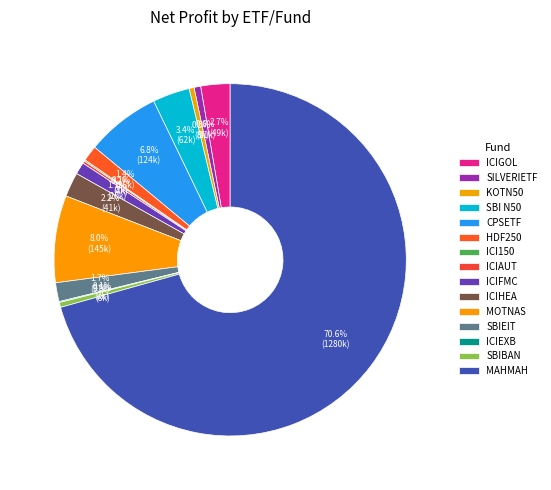

Rank the categories by value from highest to lowest.

MAHMAH, MOTNAS, CPSETF, SBI N50, ICIGOL, ICIHEA, SBIEIT, HDF250, ICIFMC, SILVERIETF, KOTN50, SBIBAN, ICIAUT, ICI150, ICIEXB